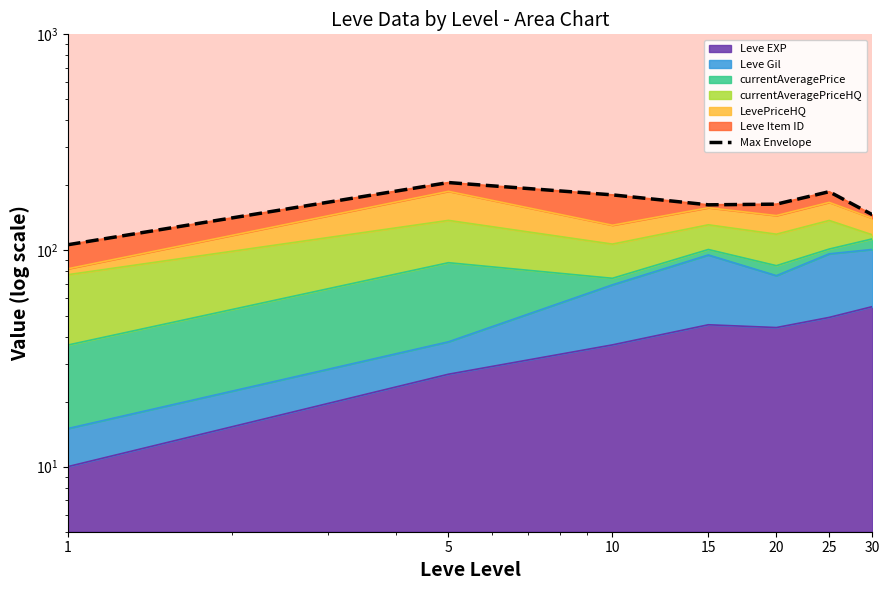

Rank the categories by value from highest to lowest.

5, 25, 10, 20, 15, 30, 1